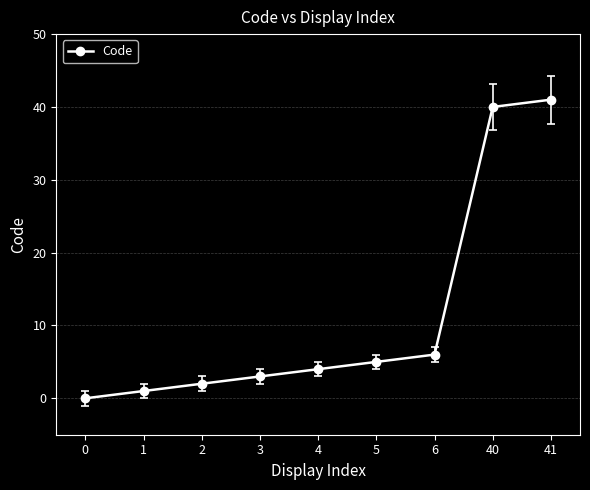

Rank the categories by value from lowest to highest.

0, 1, 2, 3, 4, 5, 6, 40, 41